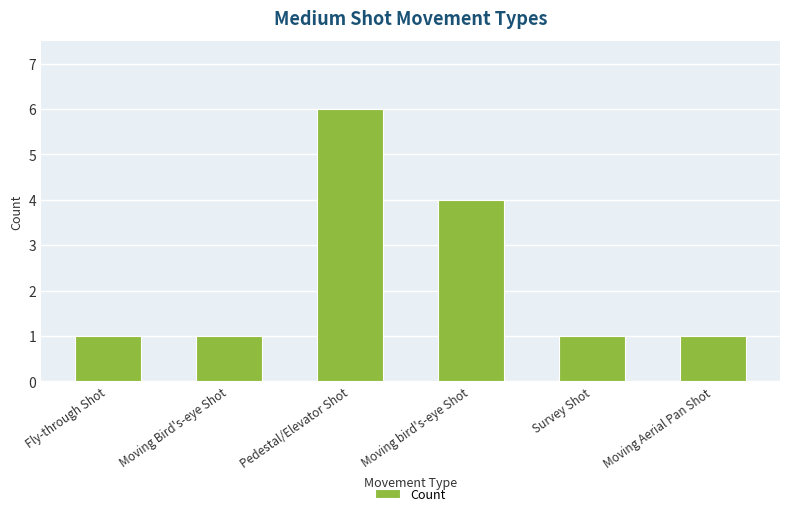

What is the difference between the second highest and minimum values?

3